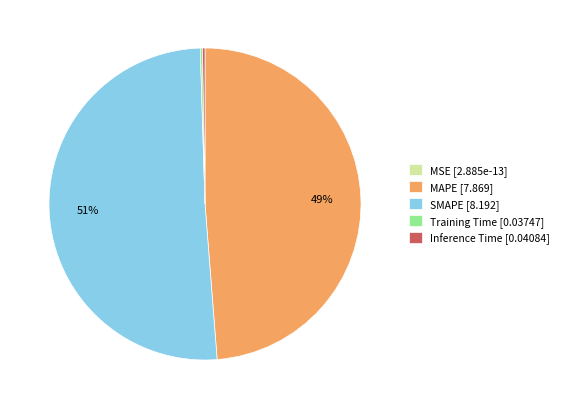

What is the largest slice in the pie chart?

SMAPE